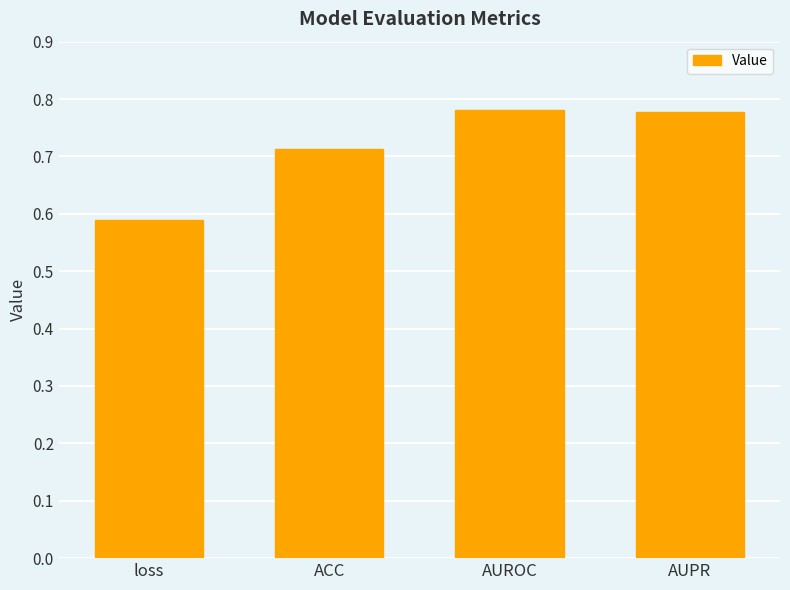

What is the difference between the values at AUPR and ACC?

0.1